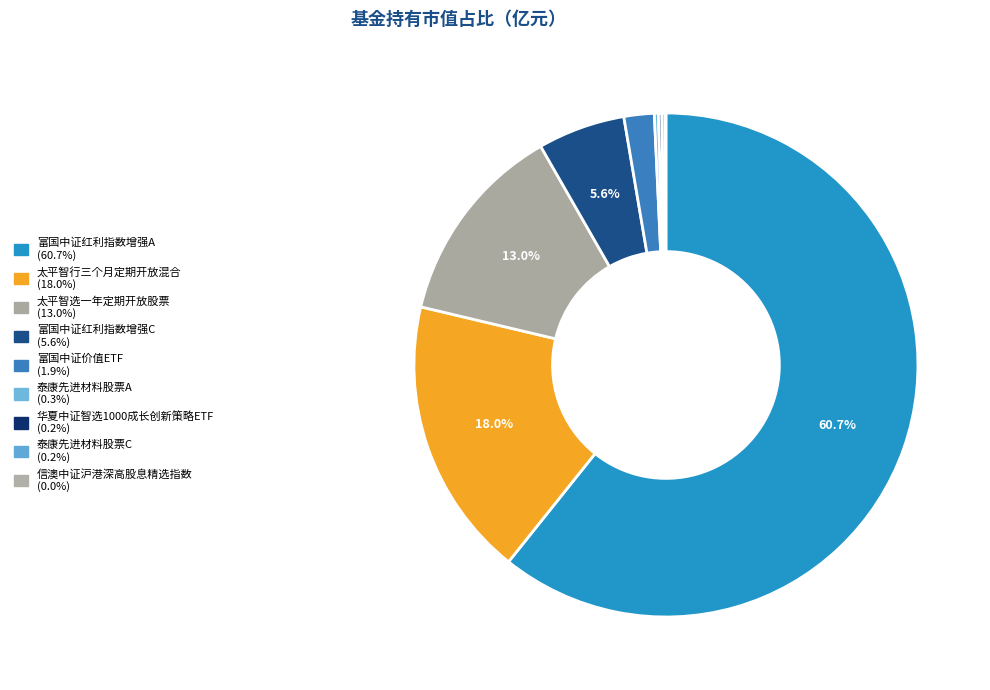

Rank the categories by value from lowest to highest.

信澳中证沪港深高股息精选指数, 泰康先进材料股票C, 华夏中证智选1000成长创新策略ETF, 泰康先进材料股票A, 富国中证价值ETF, 富国中证红利指数增强C, 太平智选一年定期开放股票, 太平智行三个月定期开放混合, 富国中证红利指数增强A